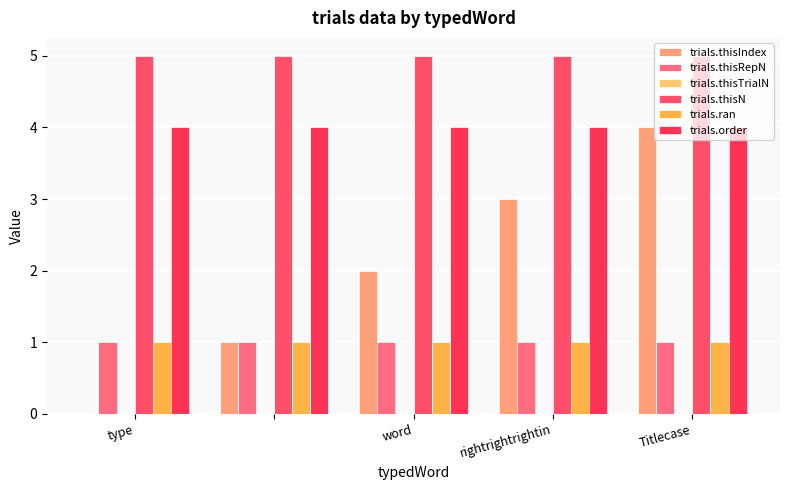

Reading right to left, extract all data points from this chart.

trials.thisIndex: 4	3	2	1	0
trials.thisRepN: 1	1	1	1	1
trials.thisTrialN: 0	0	0	0	0
trials.thisN: 5	5	5	5	5
trials.ran: 1	1	1	1	1
trials.order: 4	4	4	4	4